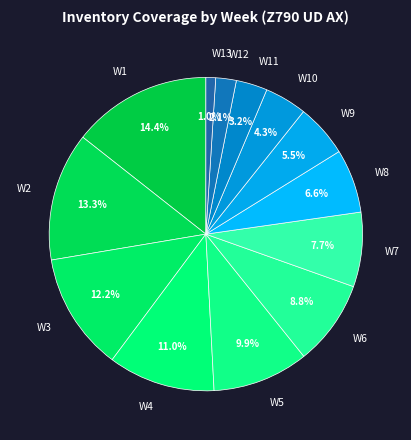

What percentage is NOT represented by W9?

94.5%